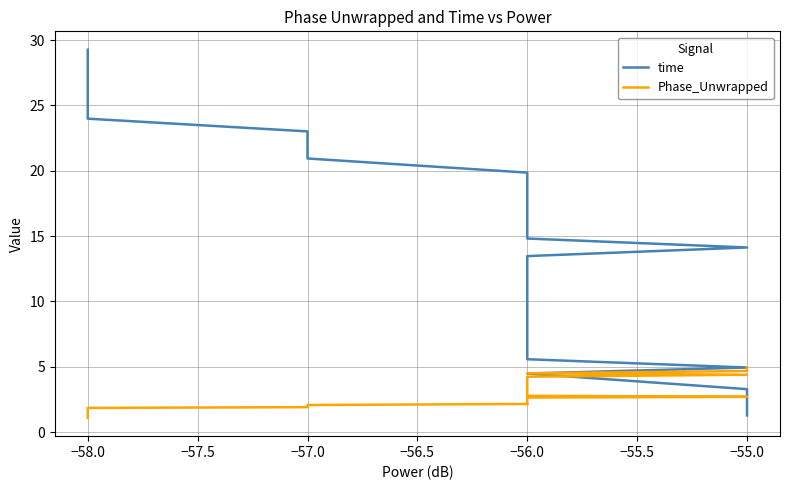

Which has a higher value, −56.0 or −58.0?

−58.0